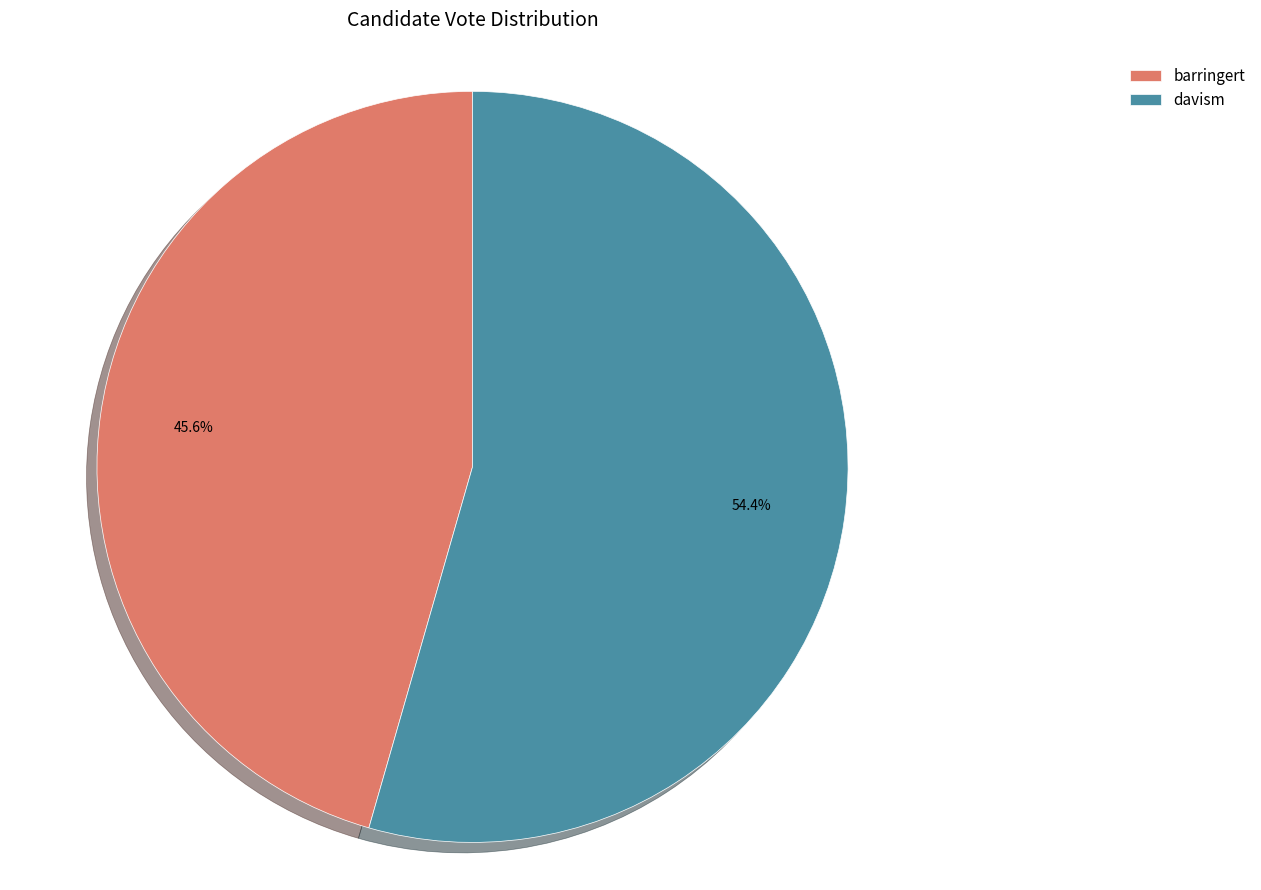

Is it true that barringert is 46% of the pie?

True